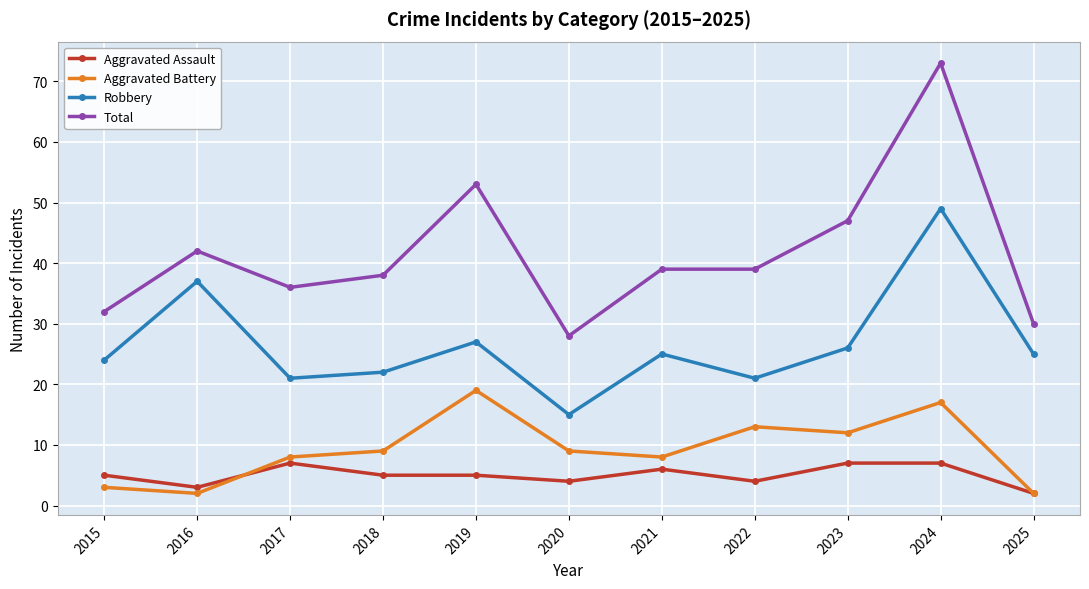

What is the sum of all Robbery values?

292